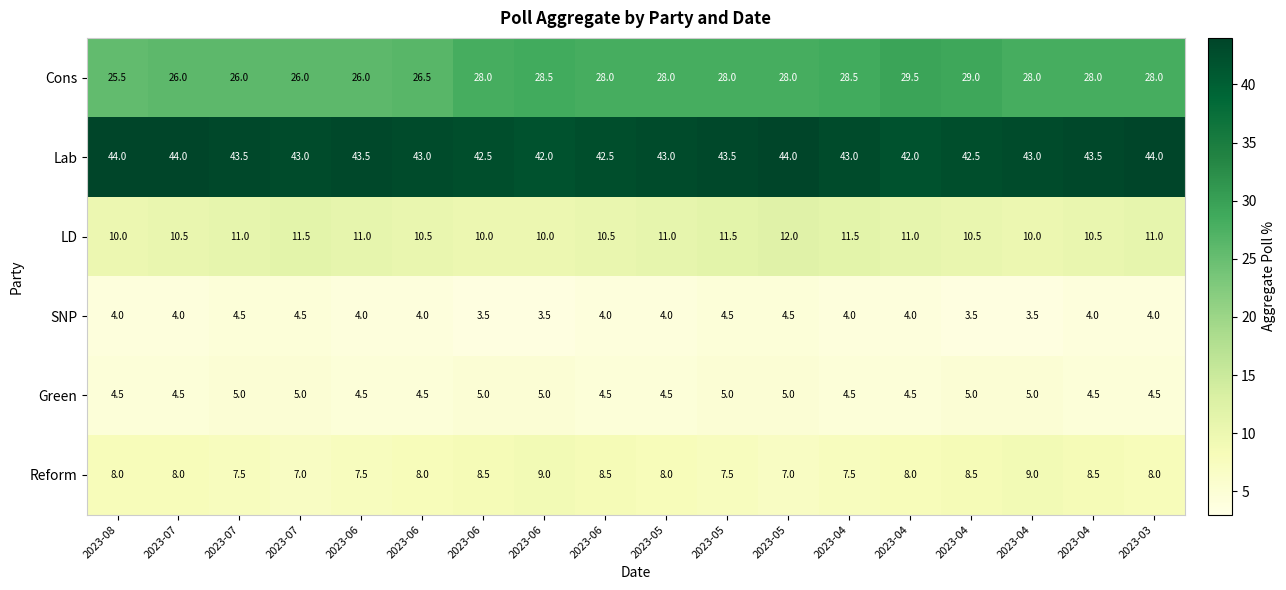

At how many categories does at least one series exceed 39?

18